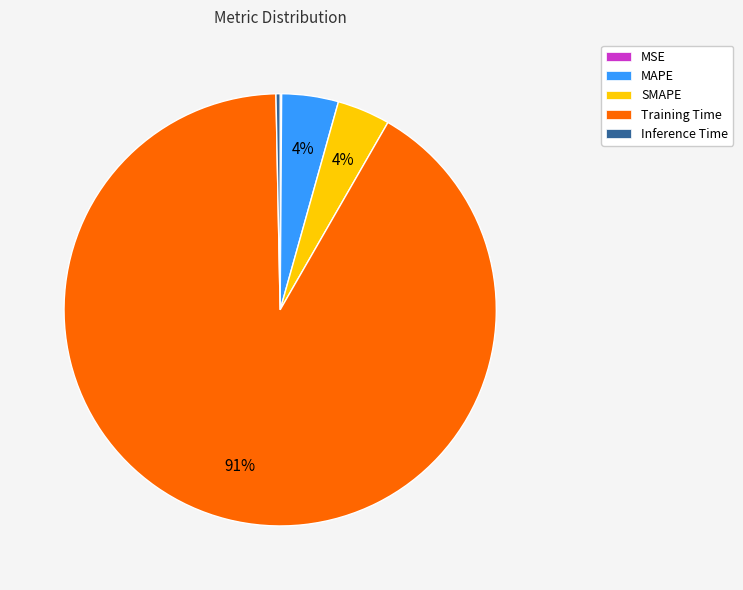

To the nearest percent, what is the combined percentage of Inference Time and Training Time?

92%